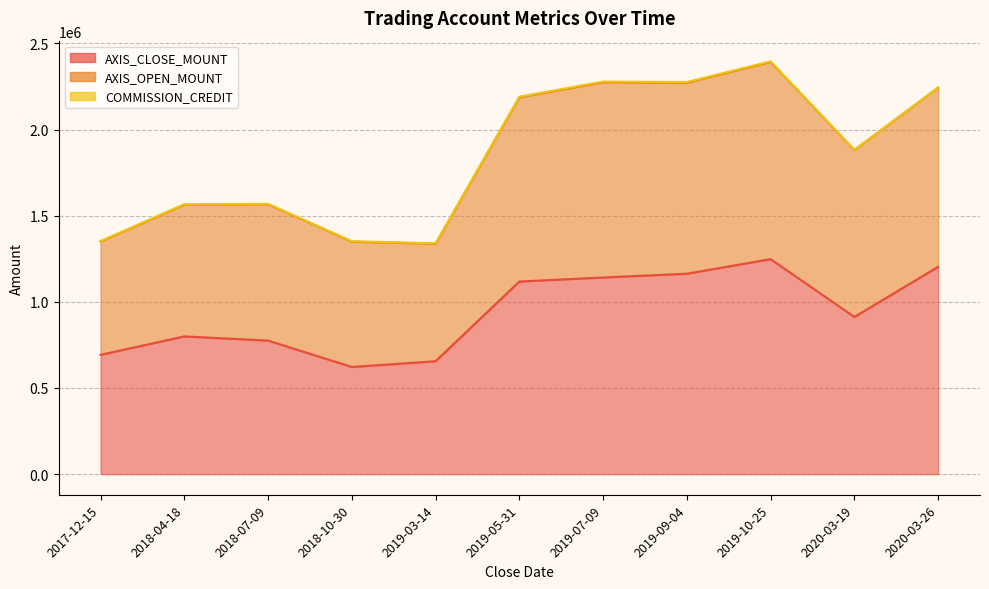

What is the minimum value shown in the chart?

621900